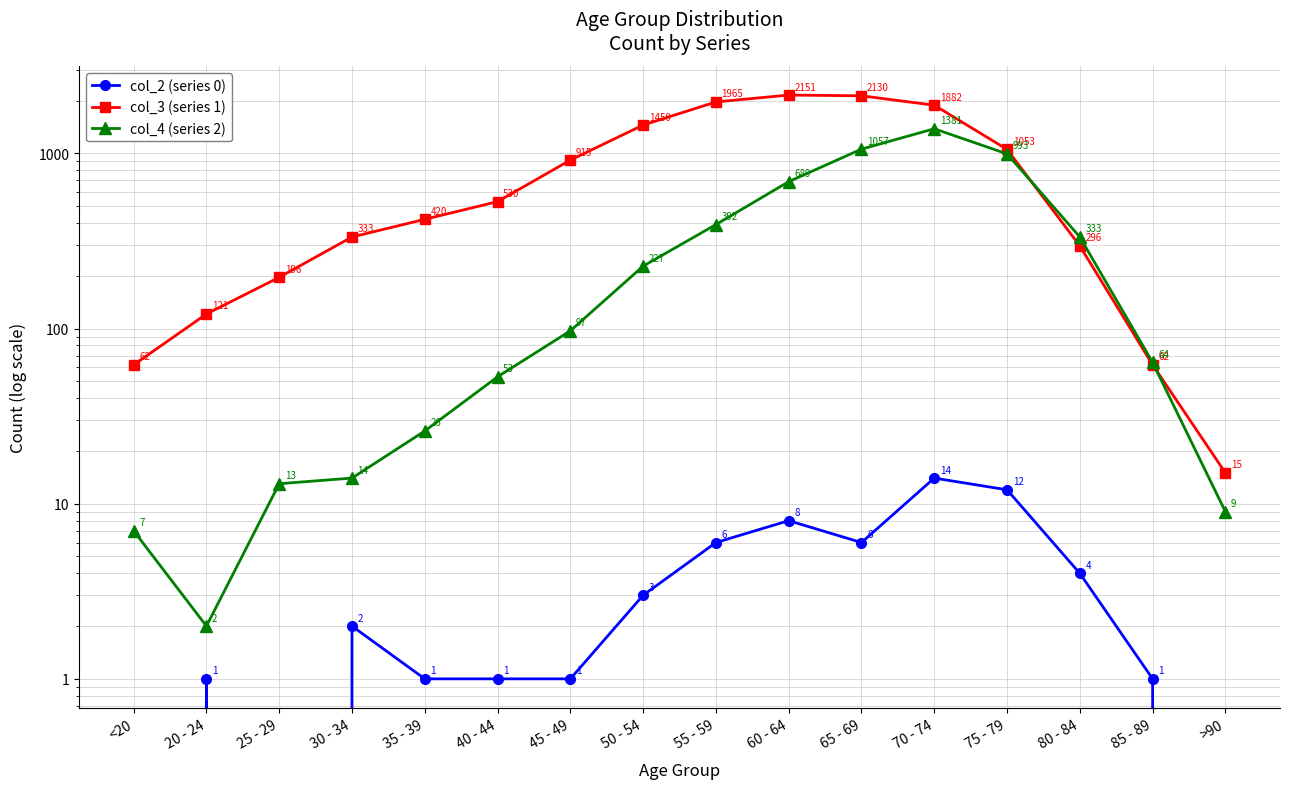

What is the sum of all col_2 (series 0) values?

60